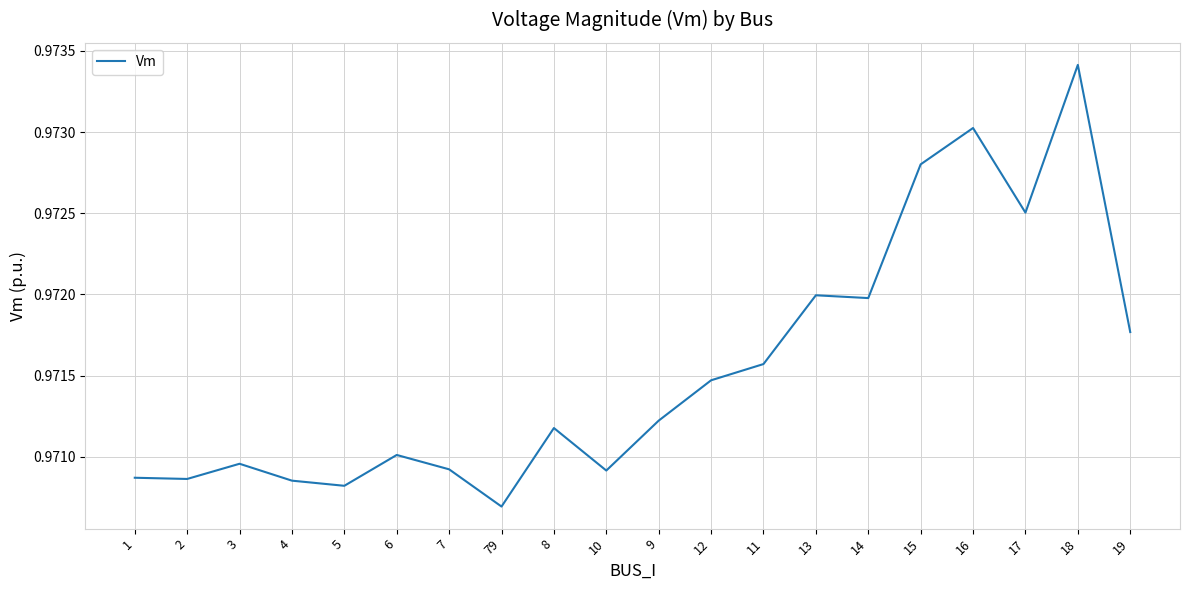

At which category does the chart reach its minimum across all series?

79